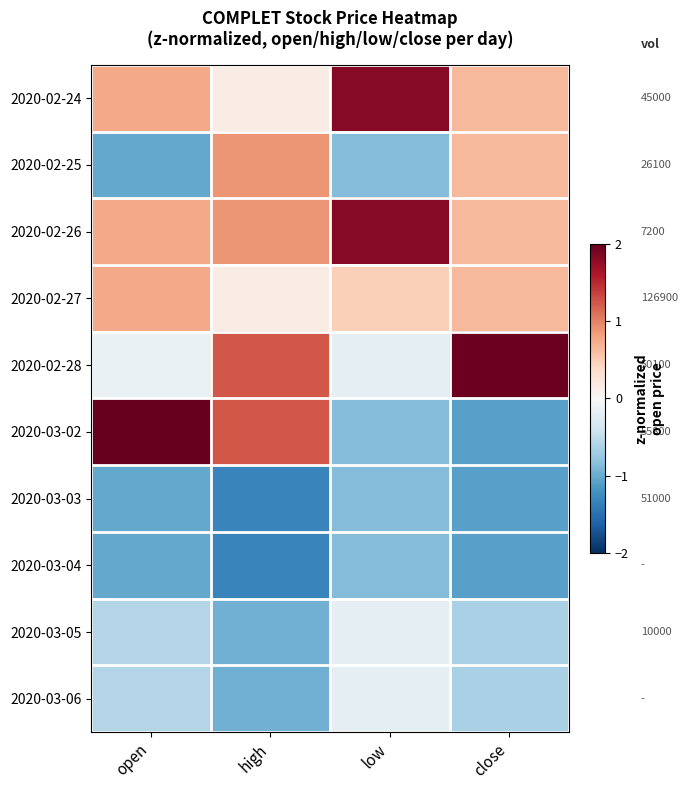

Which has a higher value, high or open?

open